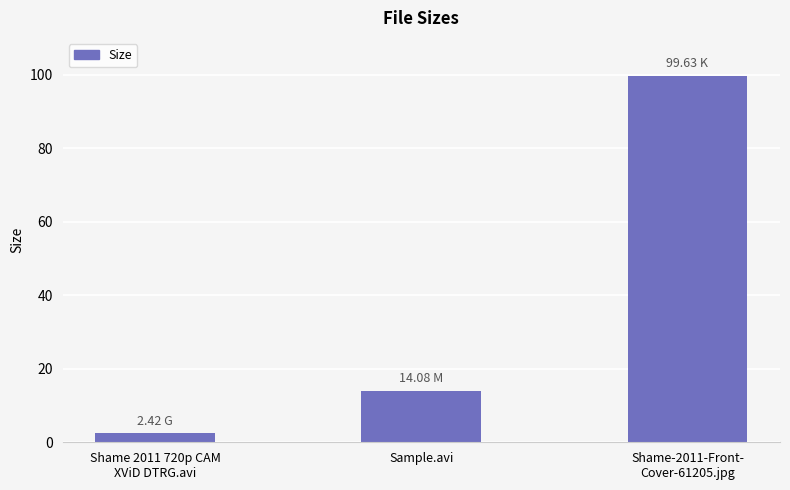

How many values exceed 14?

2